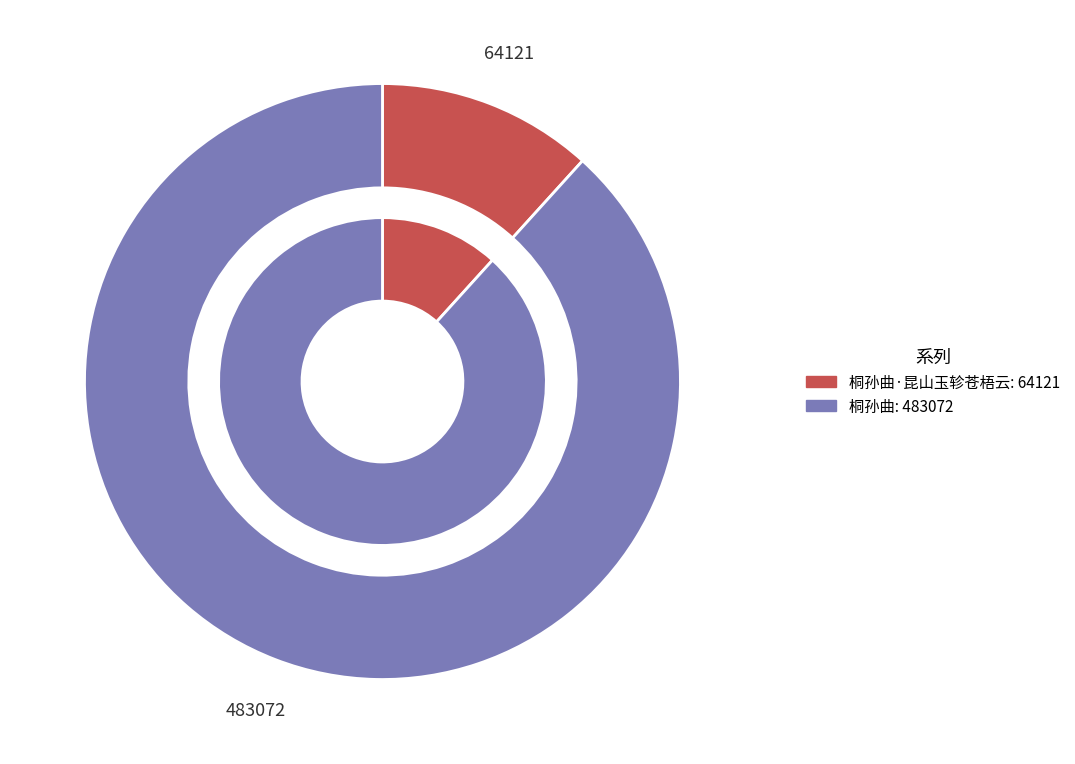

What portion of the pie excludes 桐孙曲·昆山玉轸苍梧云?

88.3%